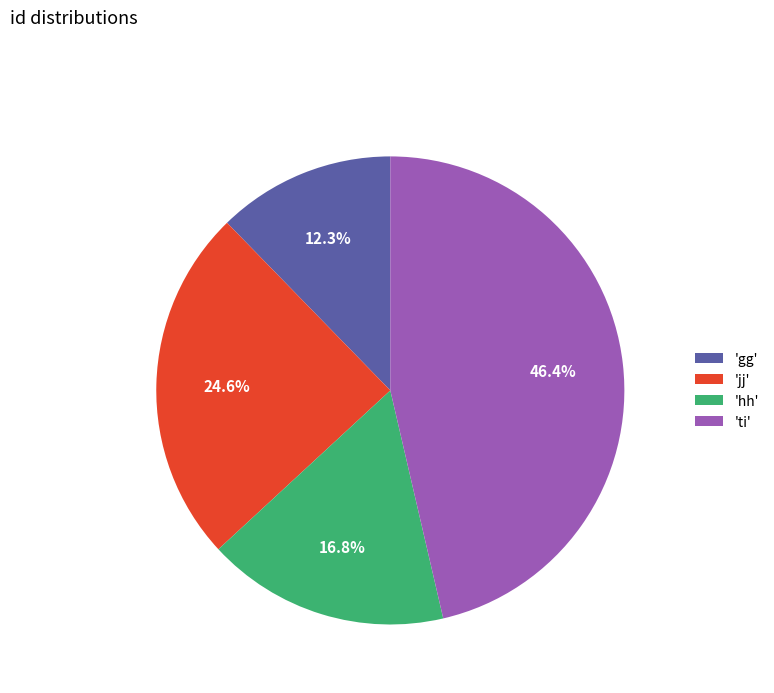

Is there any slice that represents more than half of the pie?

No